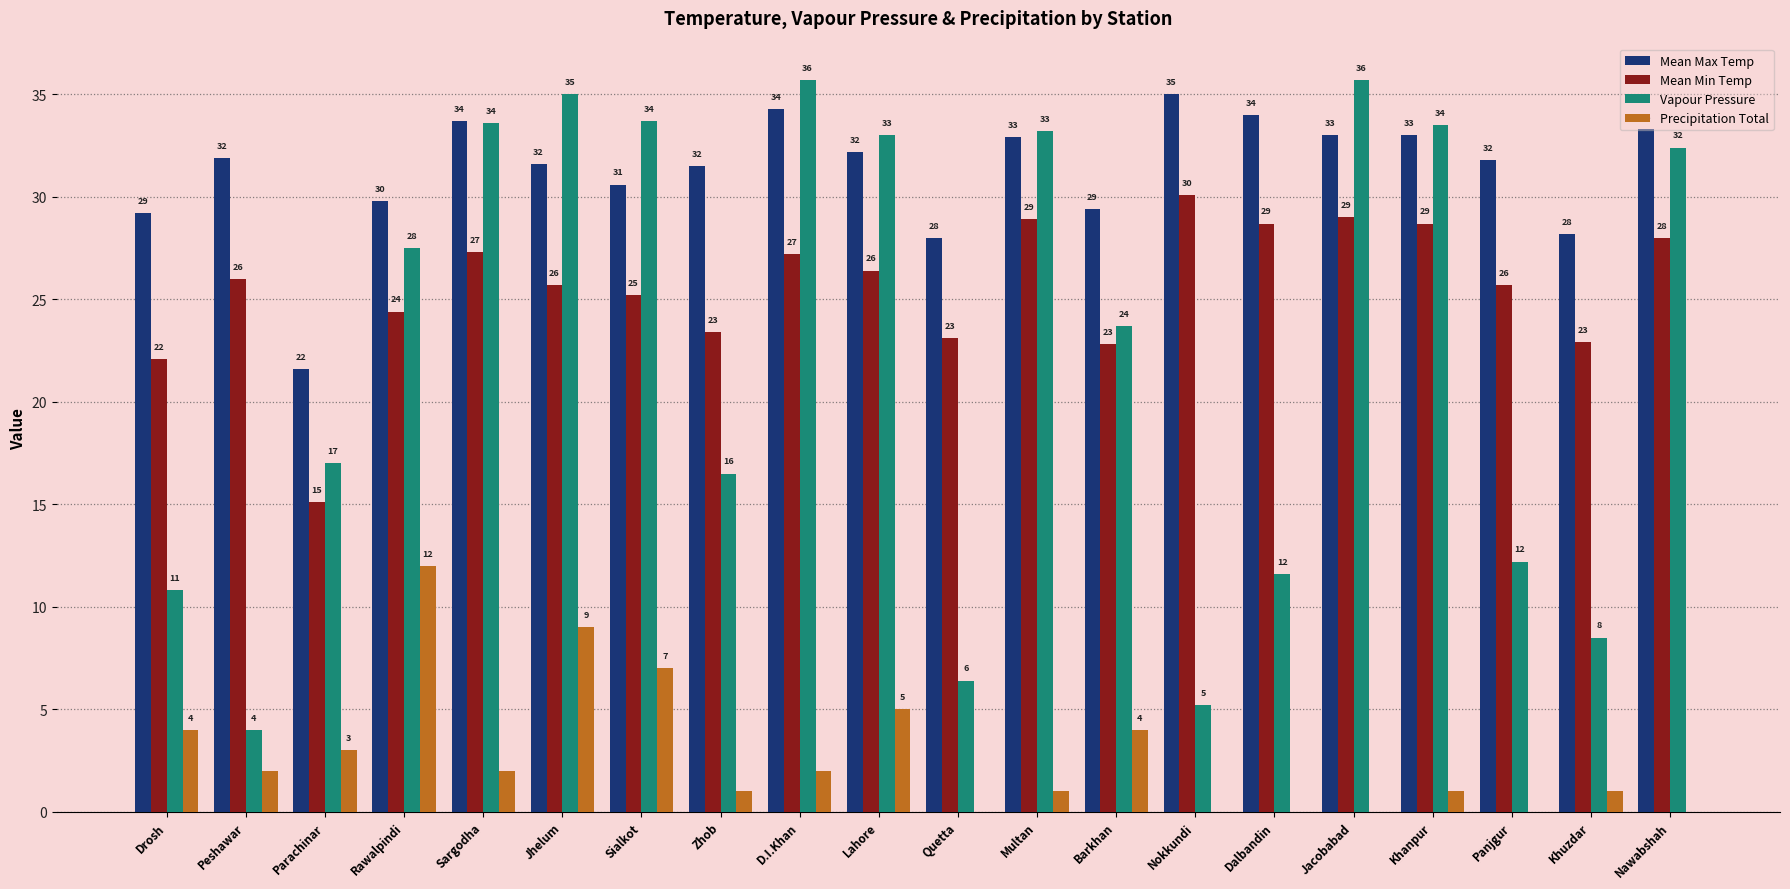

Read the Mean Max Temp value at Parachinar.

21.6